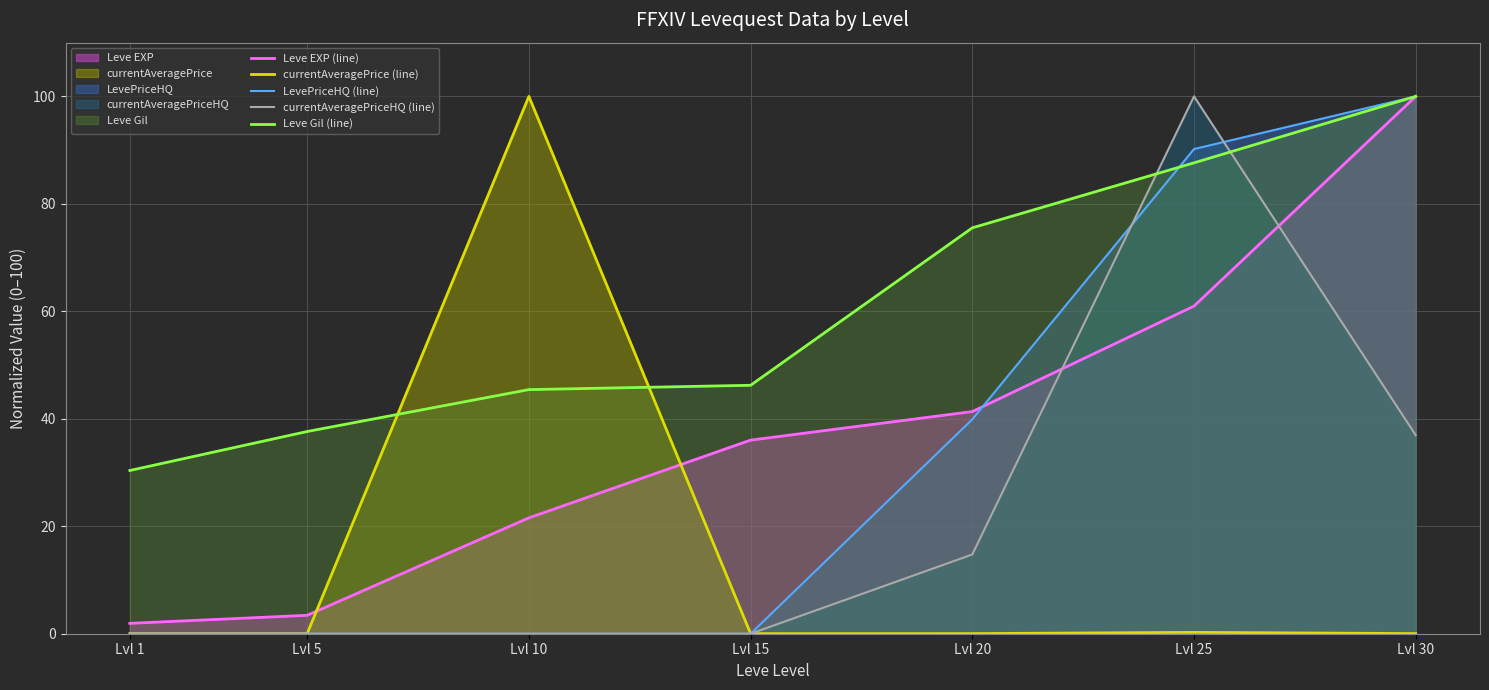

Reading left to right, extract all data points from this chart.

Leve EXP (line): 1.9	3.4	21.6	36.0	41.3	61.0	100.0
currentAveragePrice (line): 0.0	0.0	100.0	0.0	0.0	0.3	0.0
LevePriceHQ (line): 0.0	0.0	0.0	0.0	39.9	90.2	100.0
currentAveragePriceHQ (line): 0.0	0.0	0.0	0.0	14.7	100.0	37.0
Leve Gil (line): 30.4	37.6	45.4	46.2	75.5	87.6	100.0